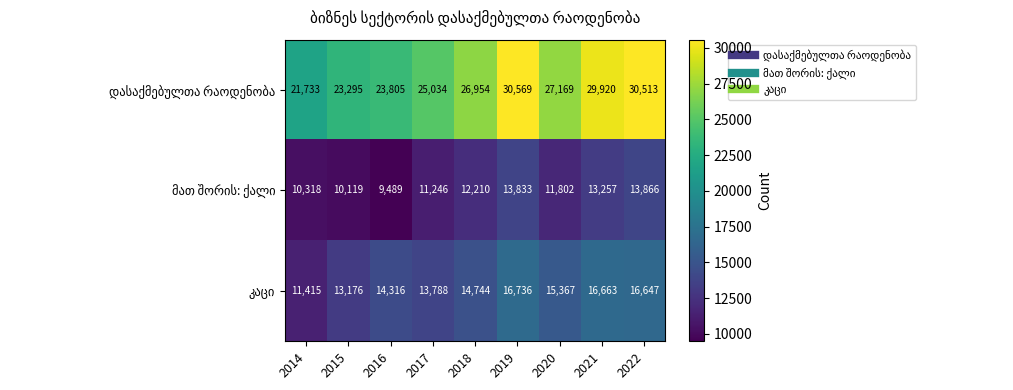

What is the spread (max minus min) of values at 2017?

13788